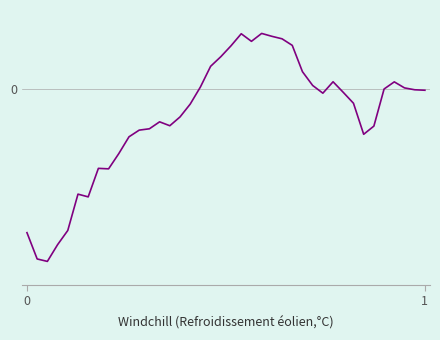

Is this an area chart (filled region under the line)?

No